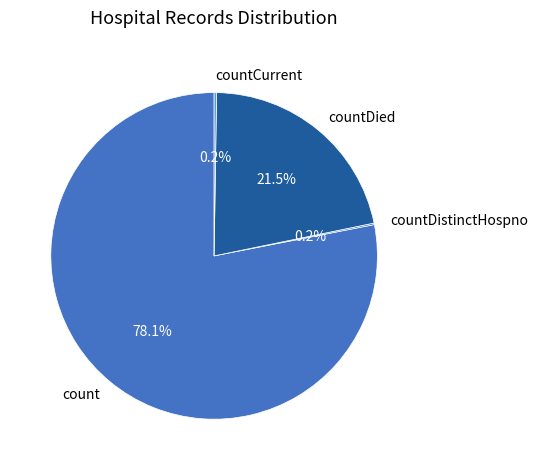

Which category has the biggest portion of the pie?

count